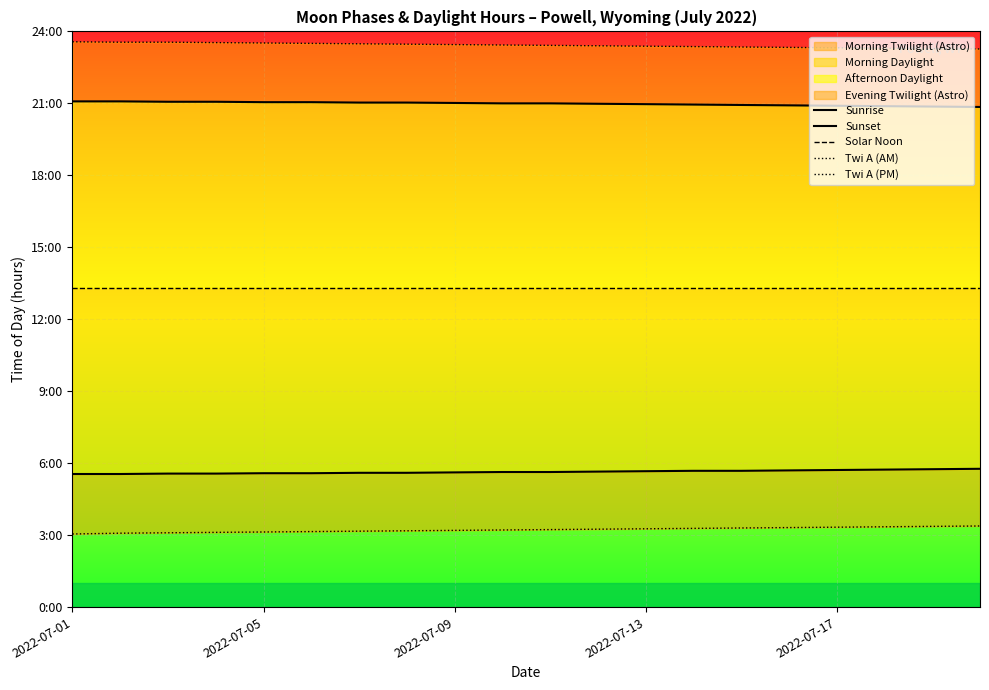

What is the value of the Sunset point at the 5th from the left?

21.1